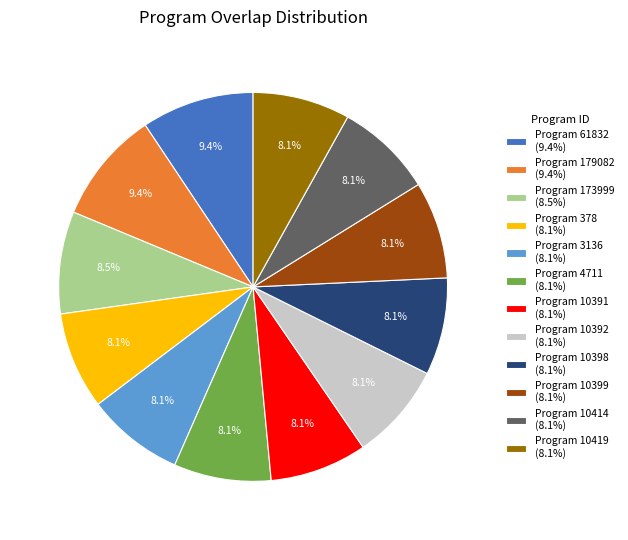

Approximately how many times larger is the value at Program 10414 (8.1%) compared to Program 10398 (8.1%)?

1.0